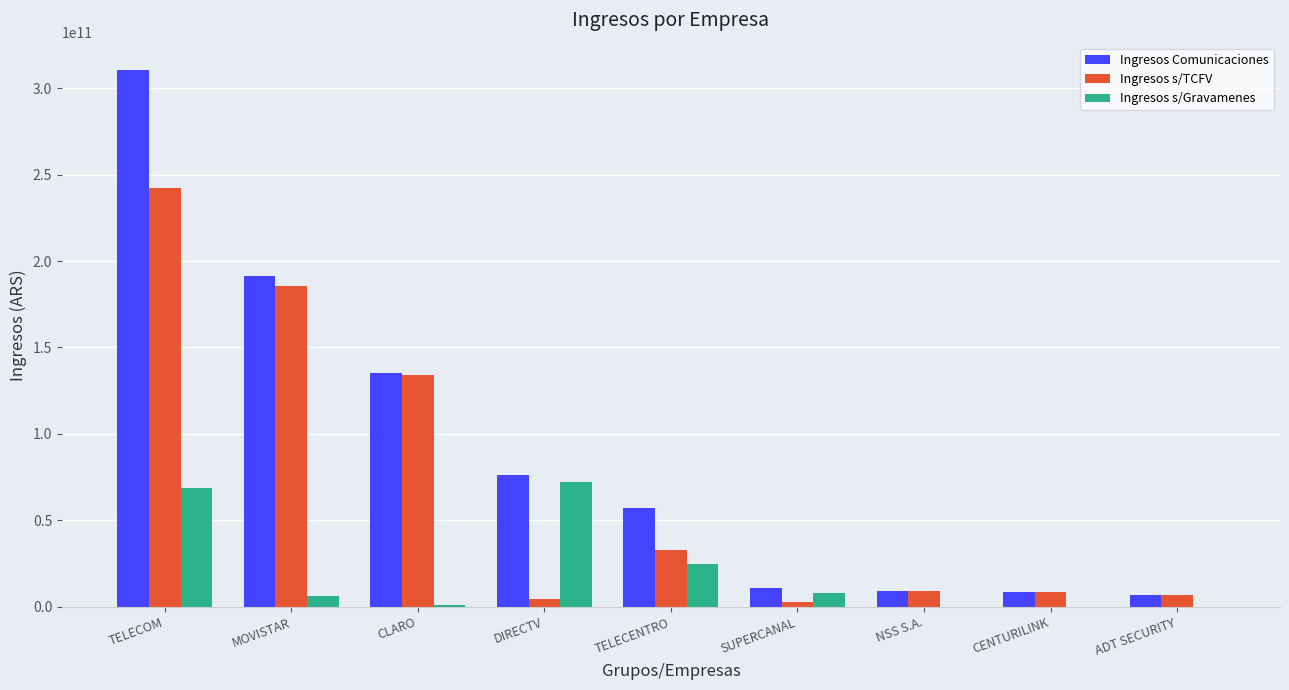

Is the value of Ingresos s/TCFV at TELECOM greater than the value of Ingresos Comunicaciones at NSS S.A.?

Yes